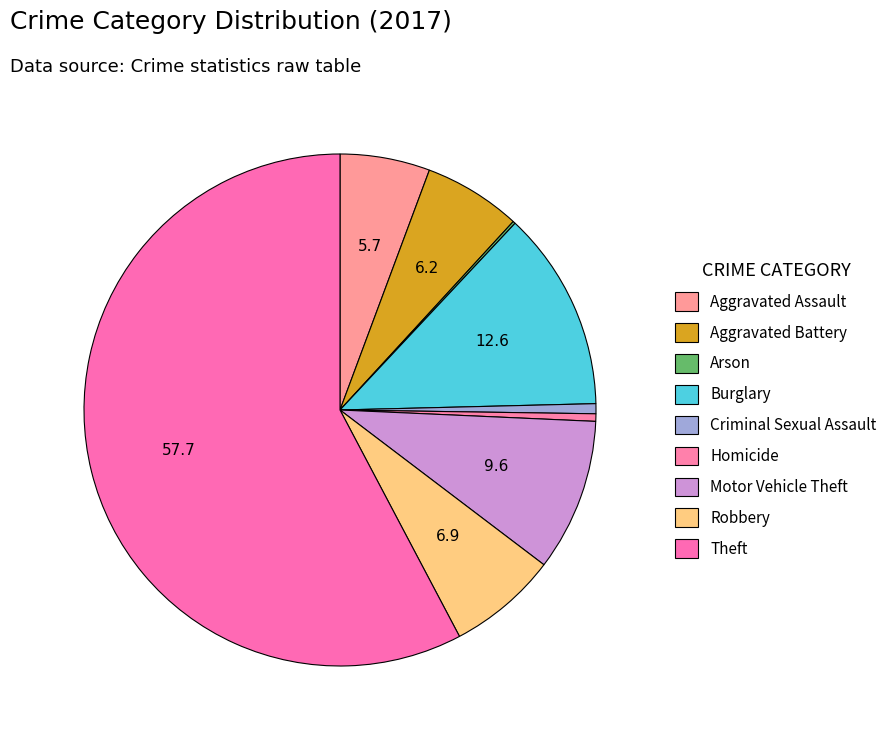

Count the number of slices in the pie.

9